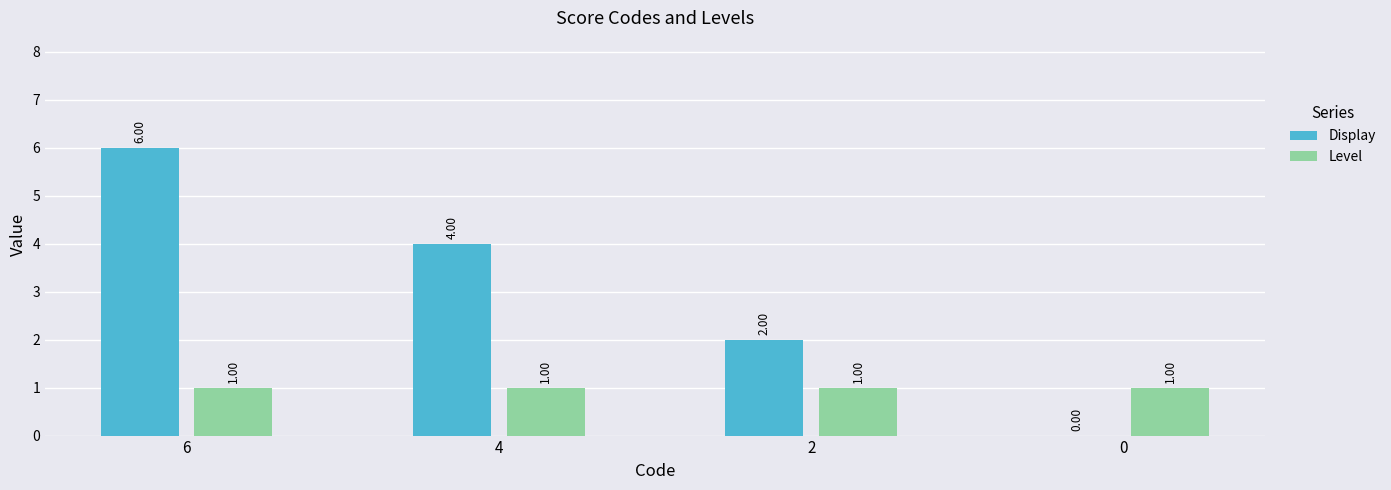

Is the value of Display at 4 greater than the value of Level at 0?

Yes